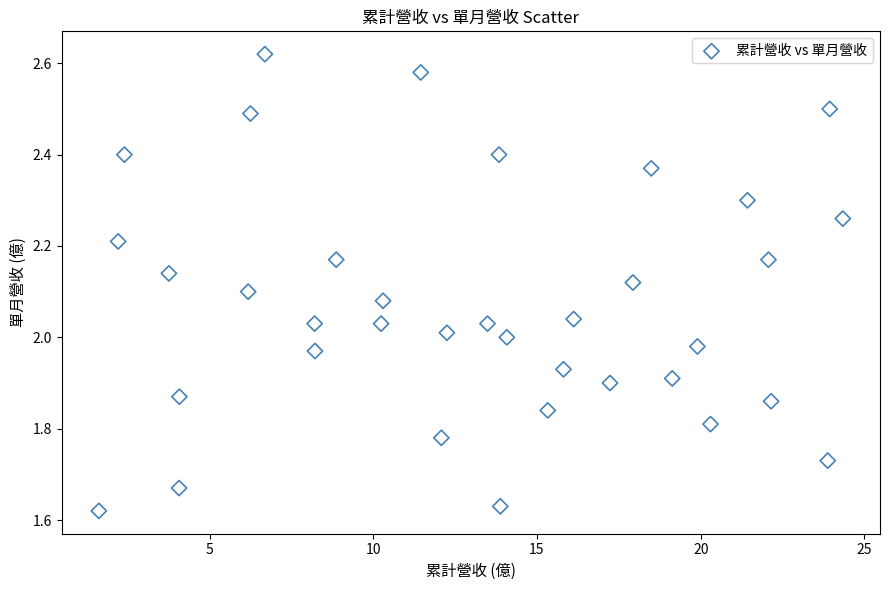

What is the range of Y values (max minus min)?

1.0